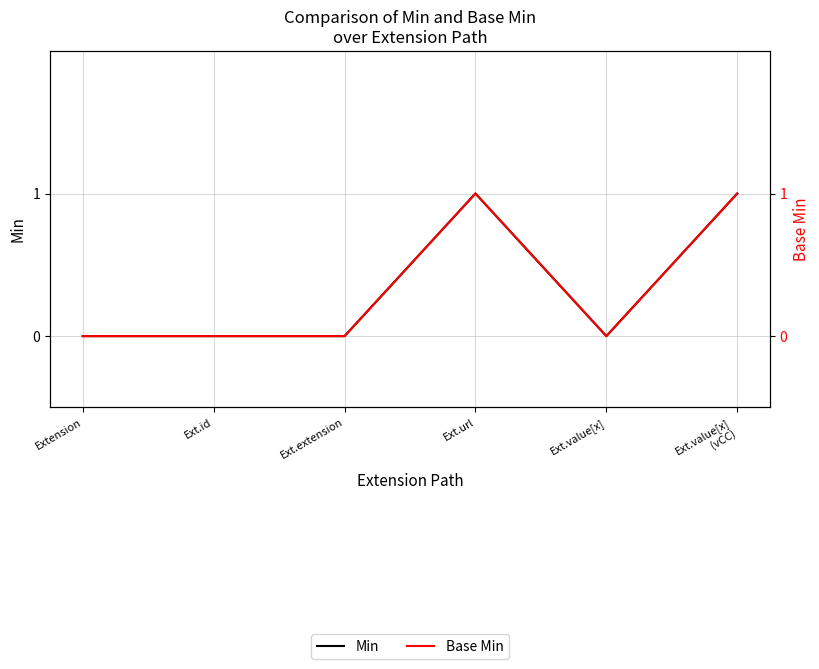

Which series changed the most between Ext.extension and Ext.url?

Min